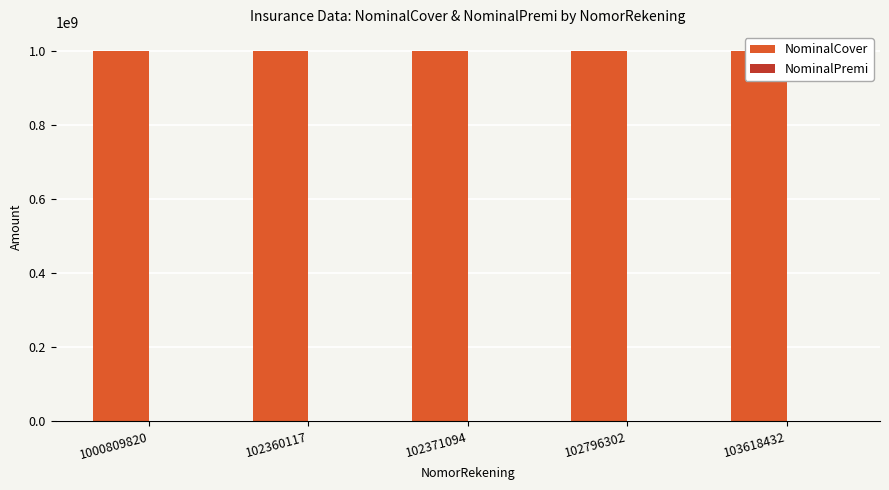

What are all the series names shown in the legend?

NominalCover, NominalPremi